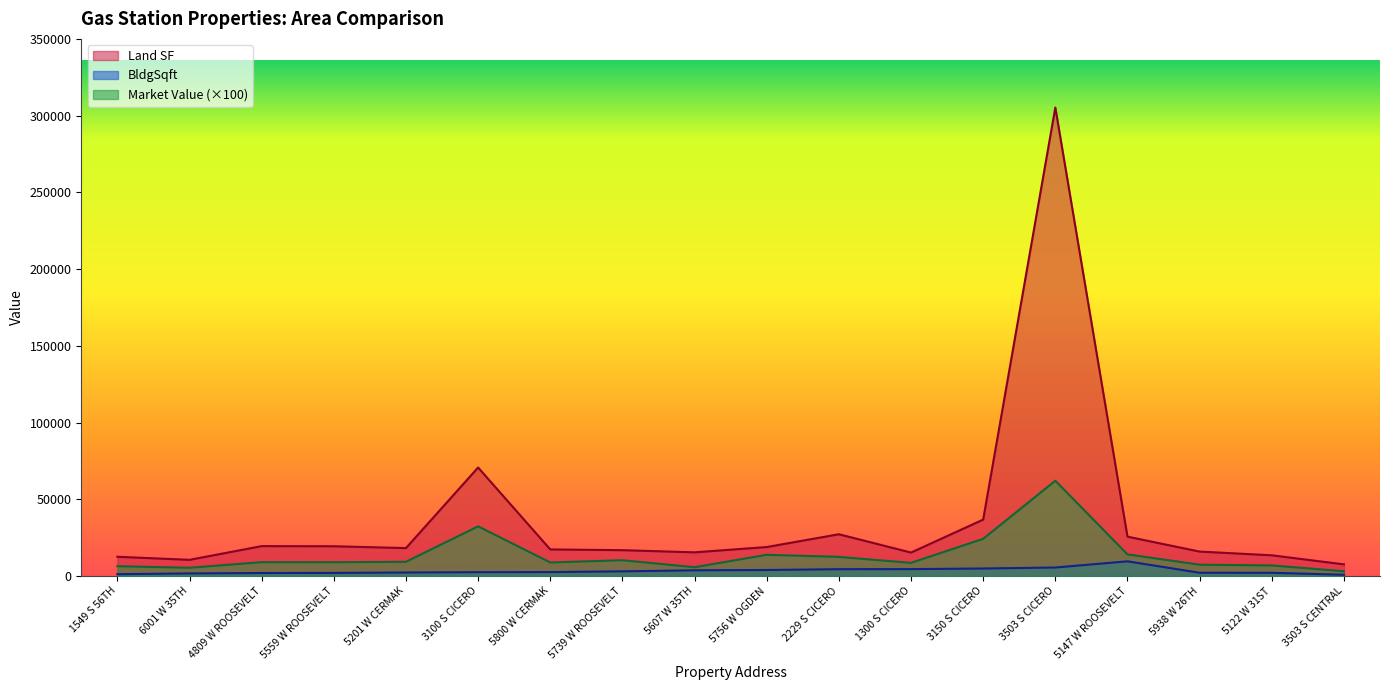

What is the average value of the Market Value series?

13784.5